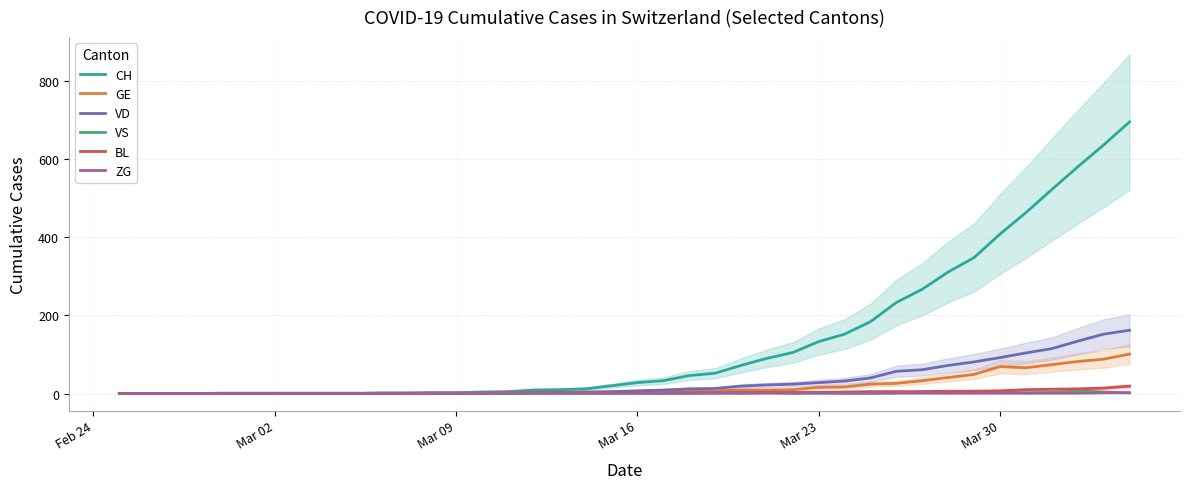

What is the difference between the maximum and minimum values in the CH series?

695